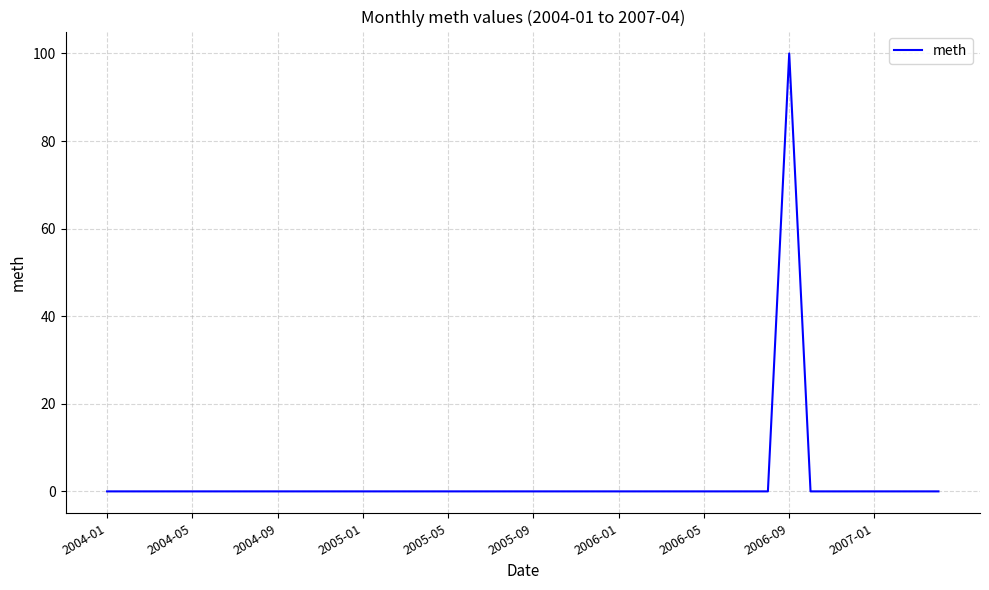

What is the maximum value shown in the chart?

100